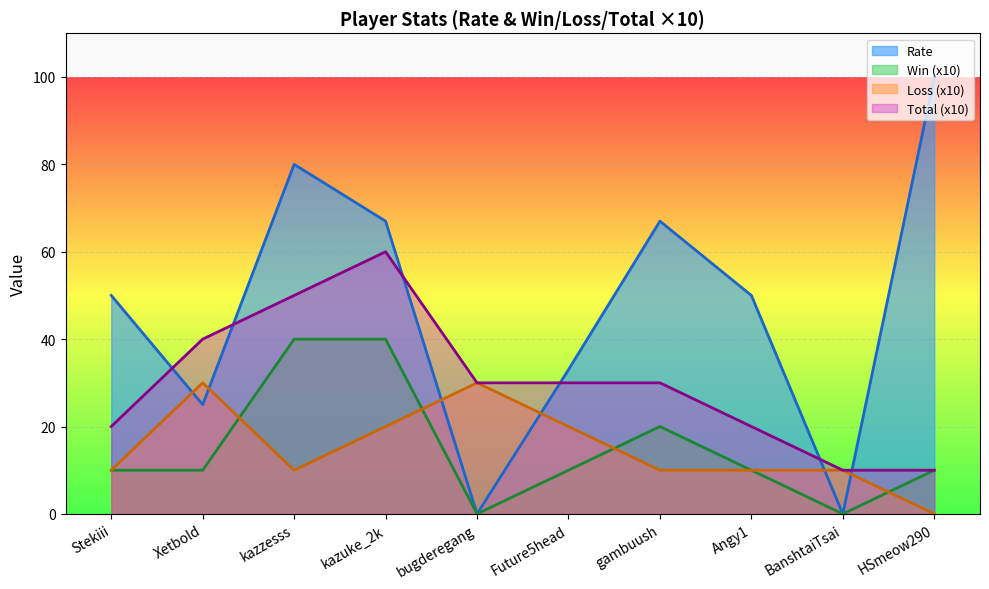

Between bugderegang and gambuush, which series saw the biggest shift?

Rate